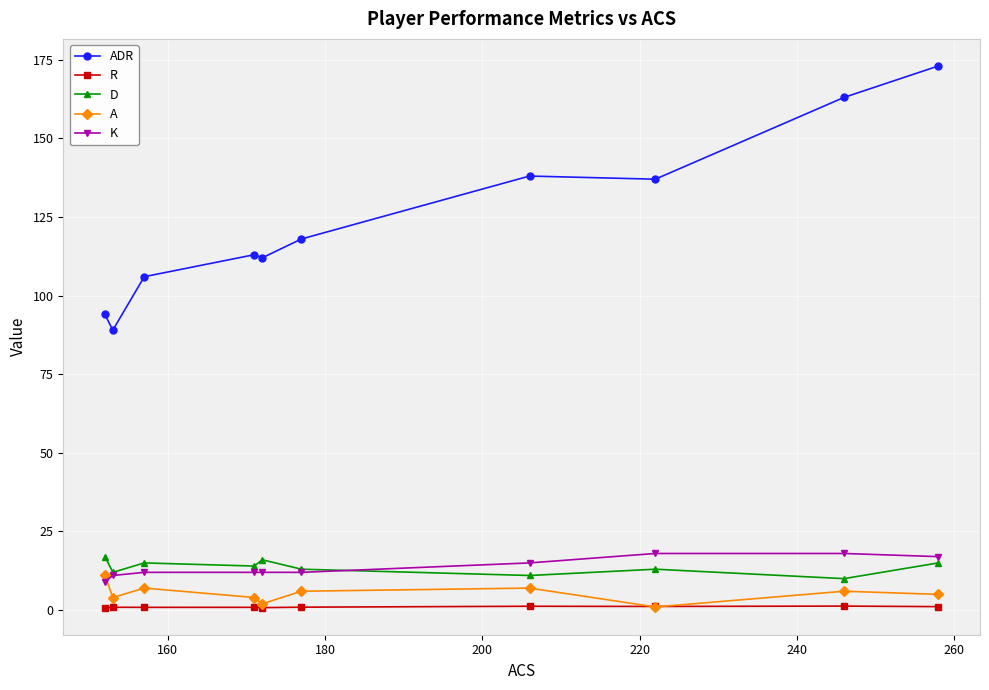

Which series has the largest total across all categories?

ADR